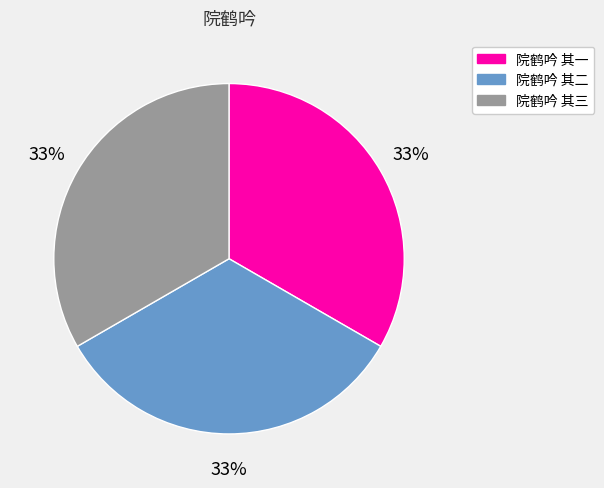

Count the number of slices in the pie.

3